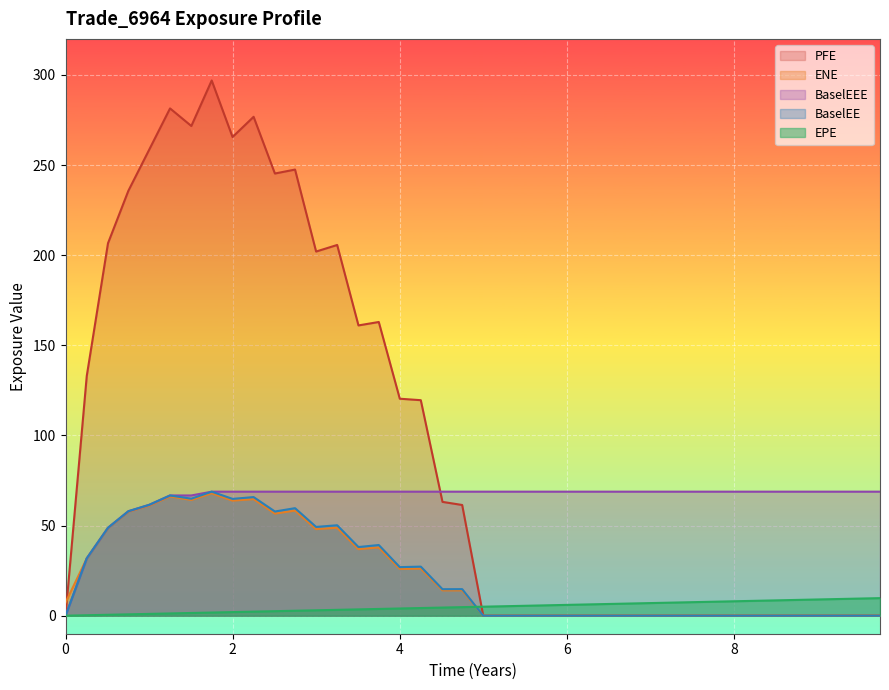

Count the number of categories in the chart.

40